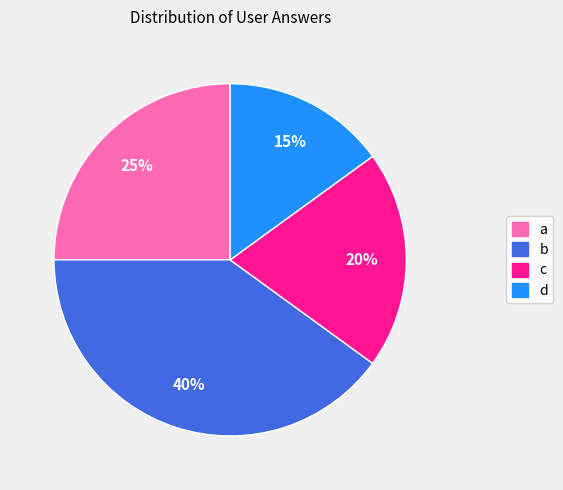

Is d the majority of the pie?

No